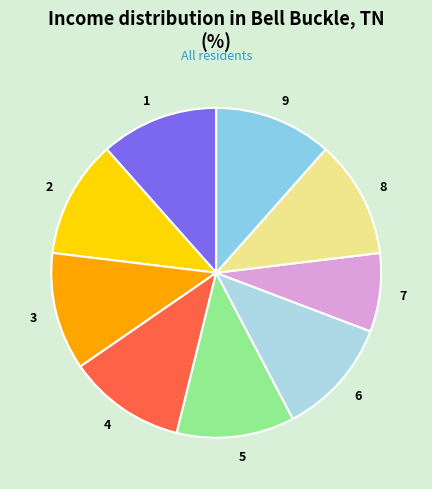

Is the sum of 8 and 4 greater than half?

No